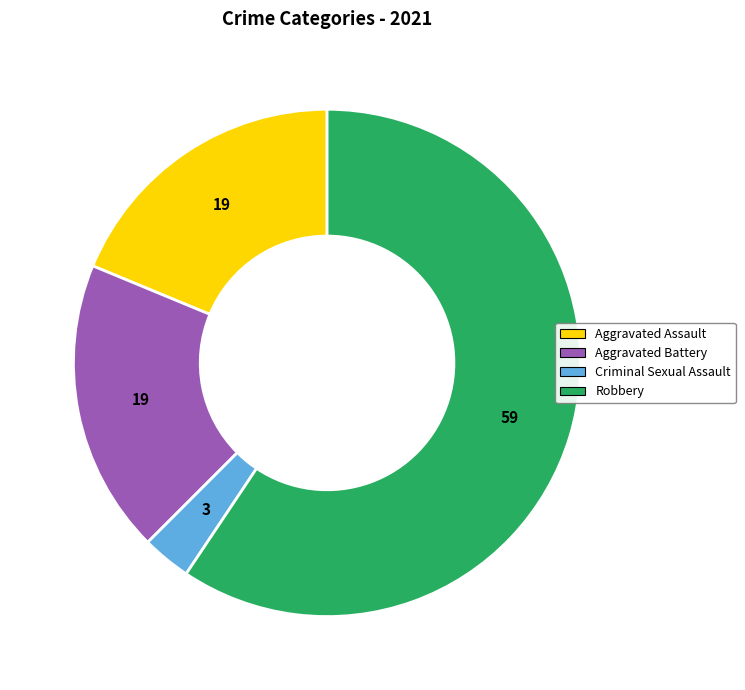

Is there a majority slice in this chart?

Yes